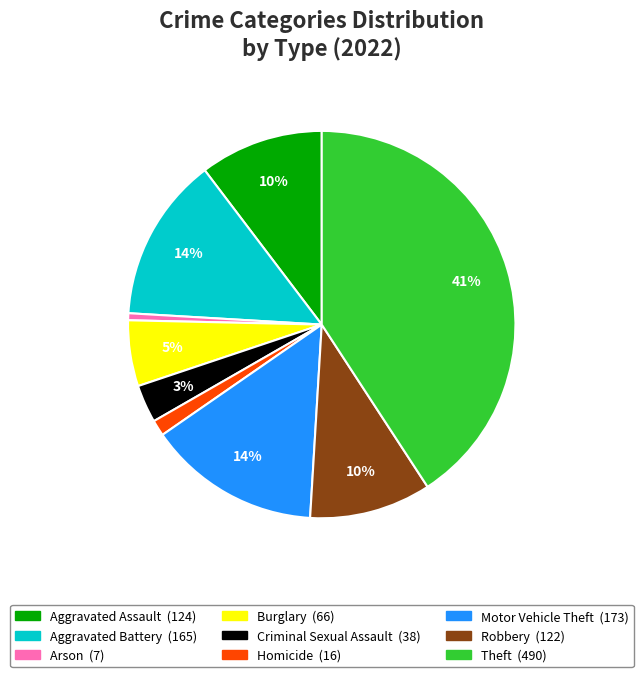

Is there any slice that represents more than half of the pie?

No